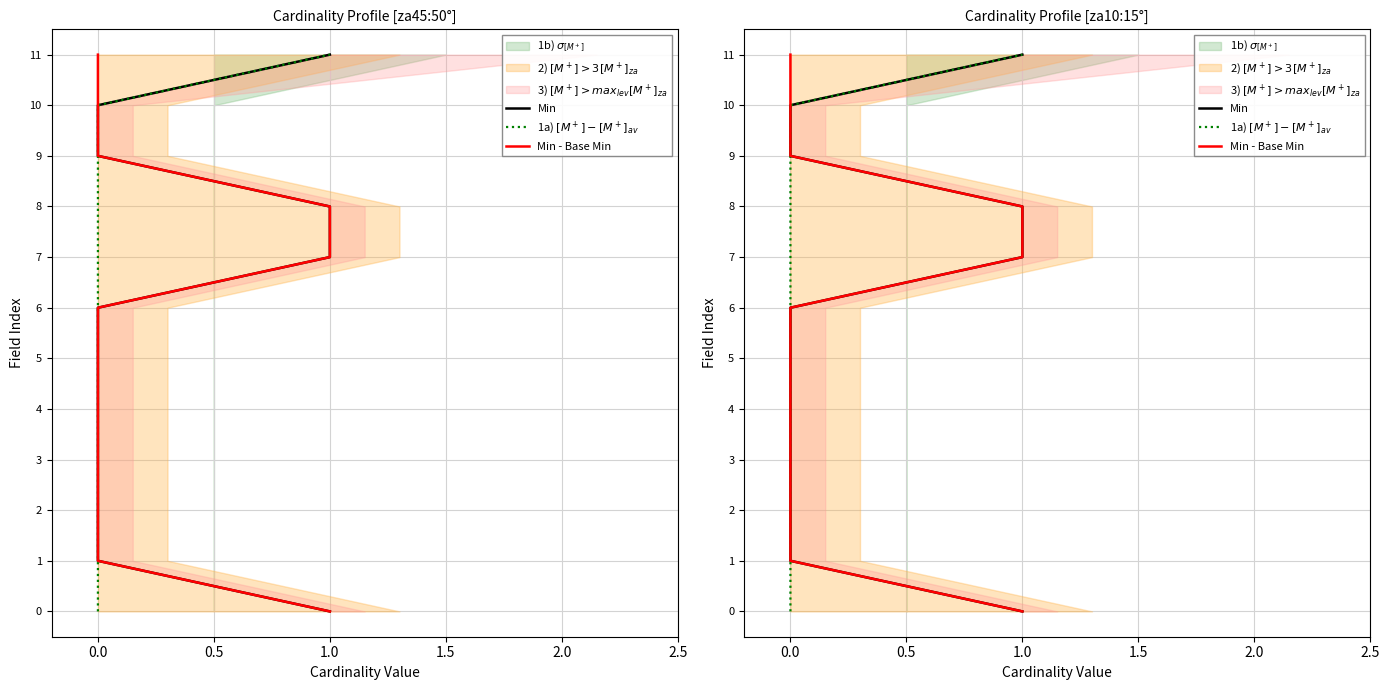

True or false: Min - Base Min has a value of 7 at 0.0.

False